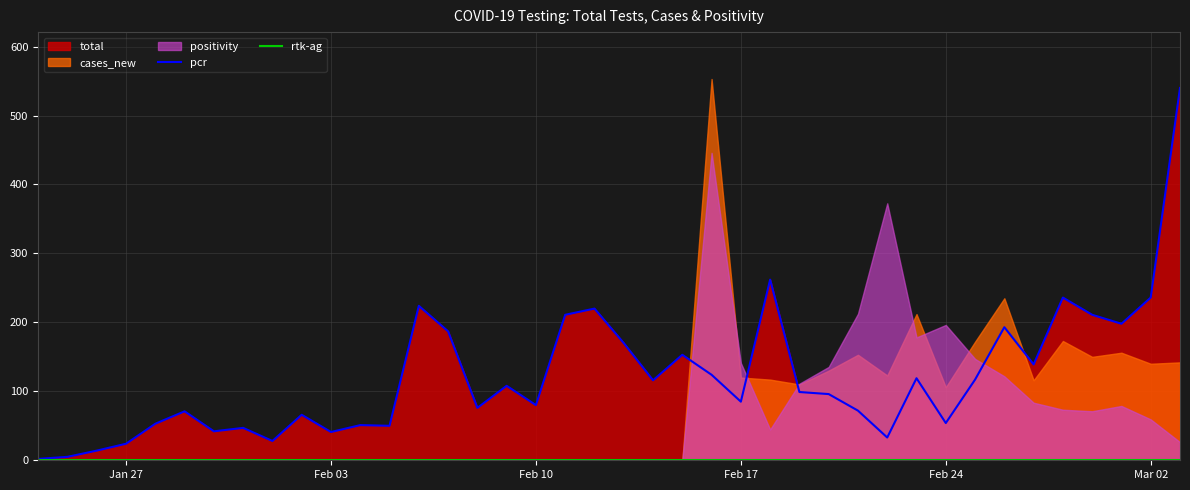

In pcr, how many points are higher than both neighbors (excluding endpoints)?

12